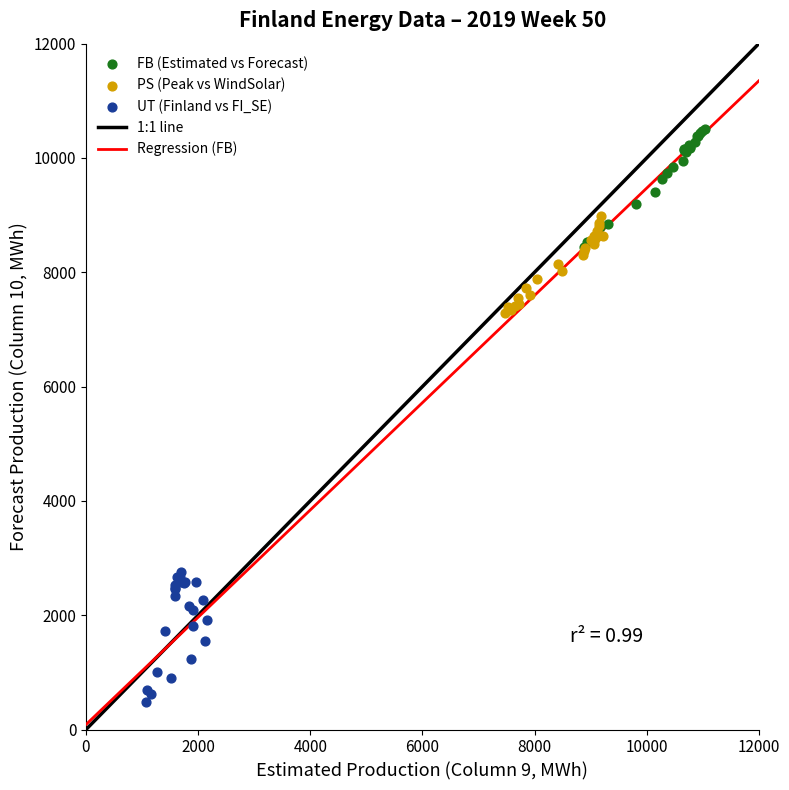

Which series reaches the maximum Y coordinate?

FB (Estimated vs Forecast)